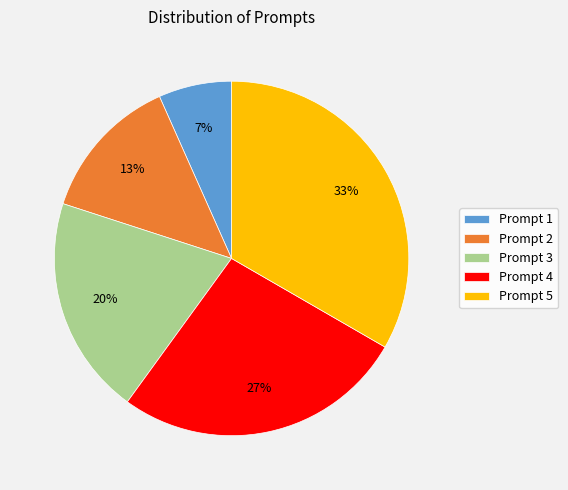

What percentage is the Prompt 5 slice, to the nearest percent?

33%